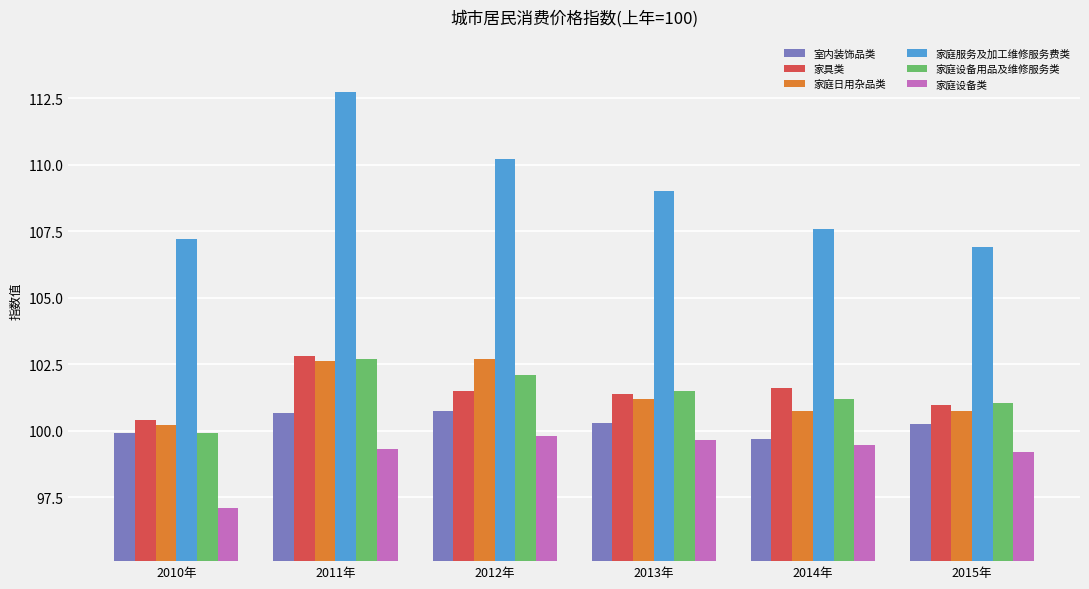

What is the total value across all series at 2013年?

613.0